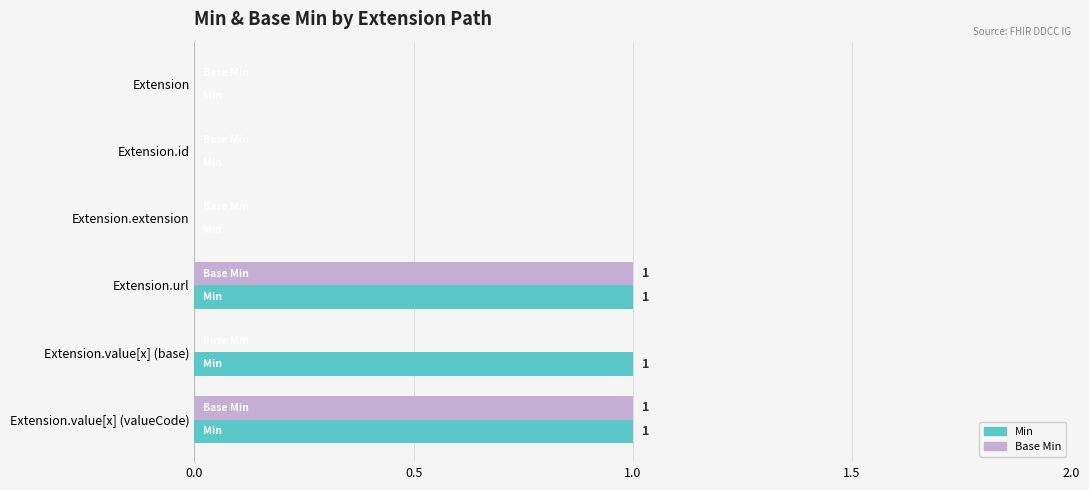

The value of Base Min at Extension.id is 0. True or false?

True